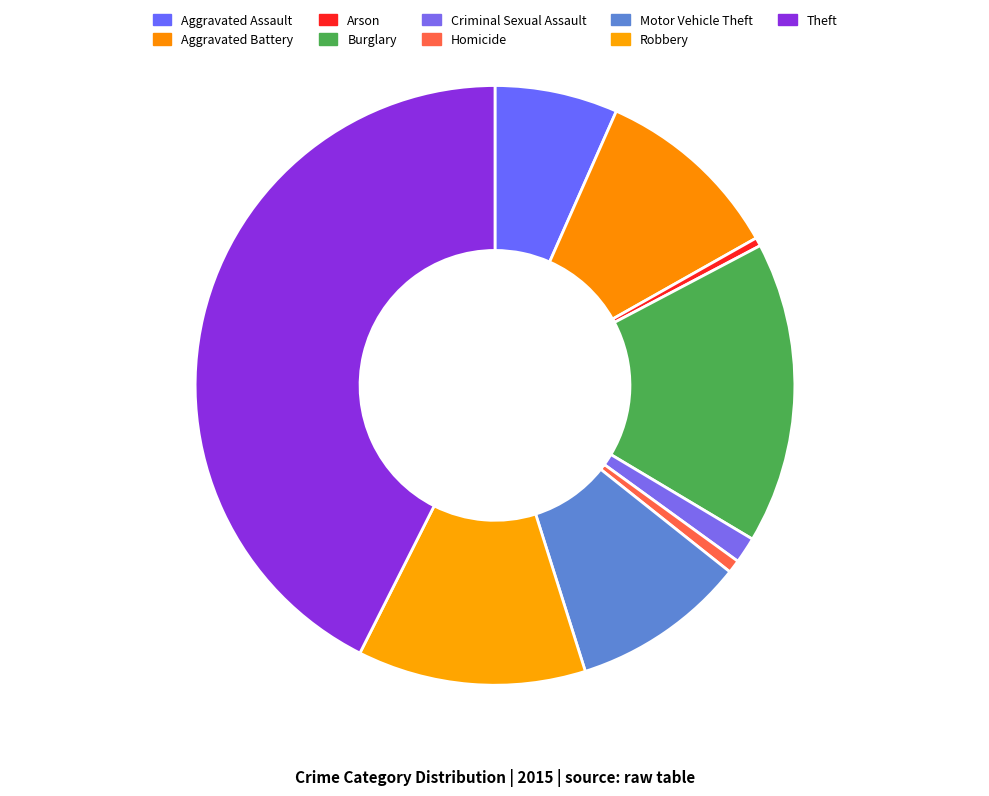

How many segments does this pie chart have?

9